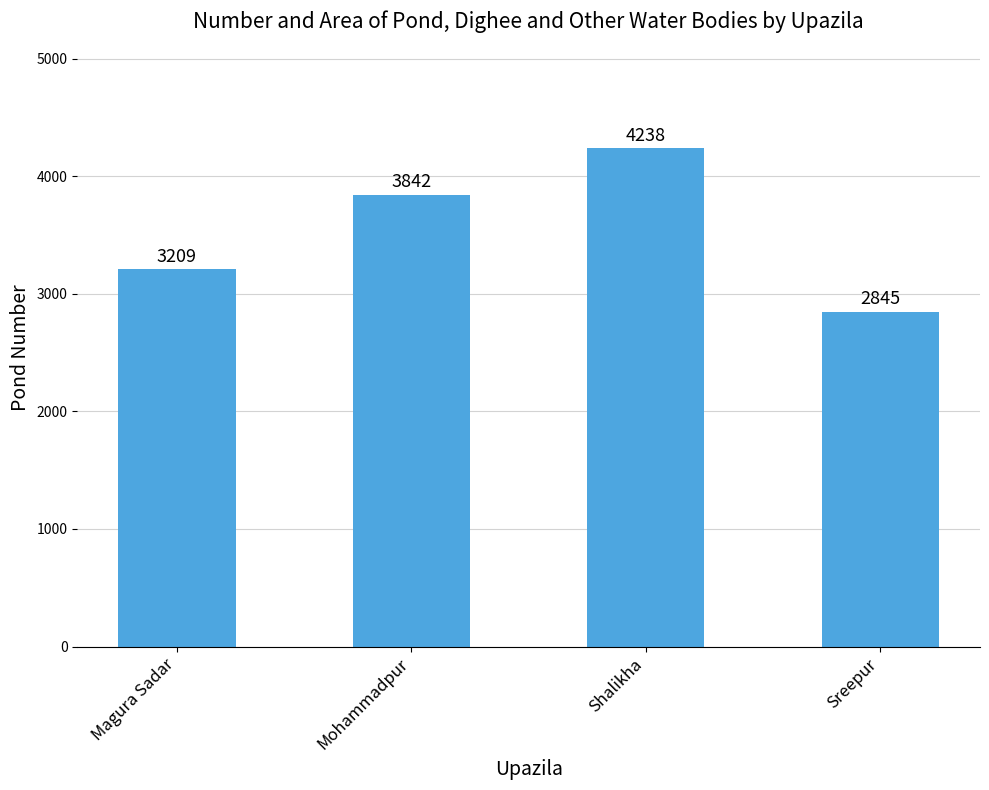

What is the maximum value shown in the chart?

4238